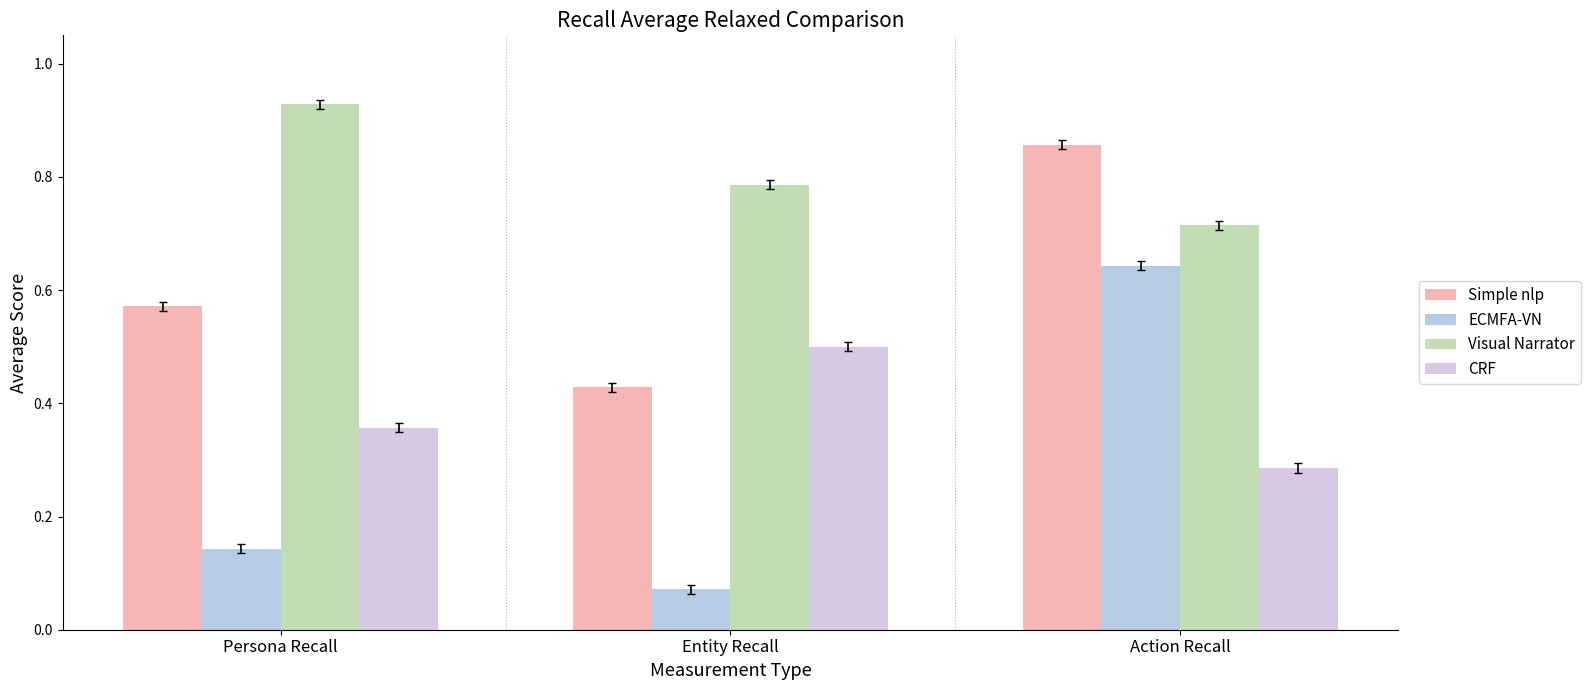

The value of Visual Narrator at Action Recall is 0.3. True or false?

False